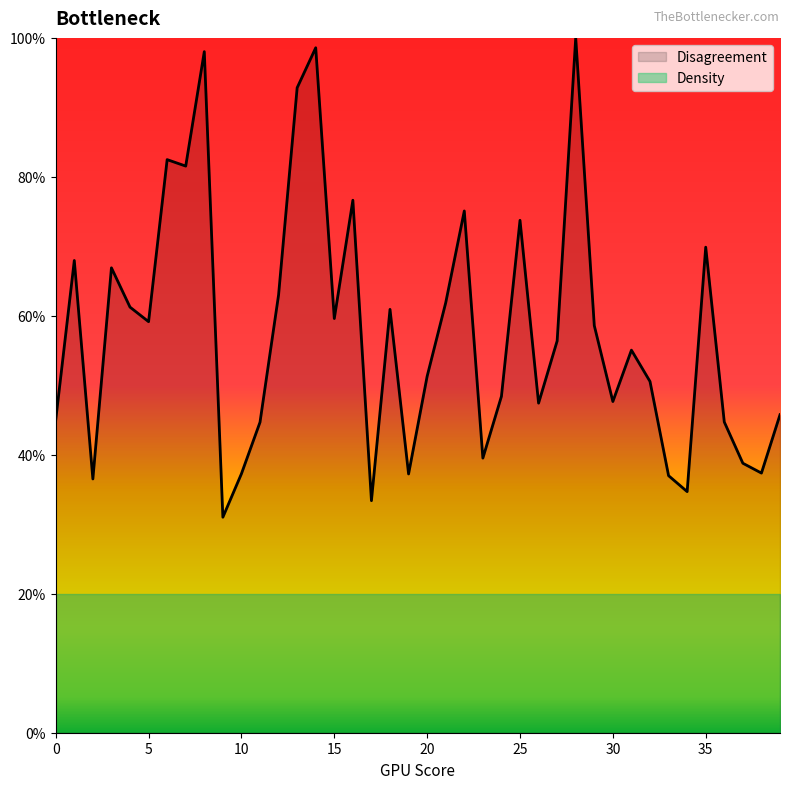

Where is the data nearest to the value 65?

3